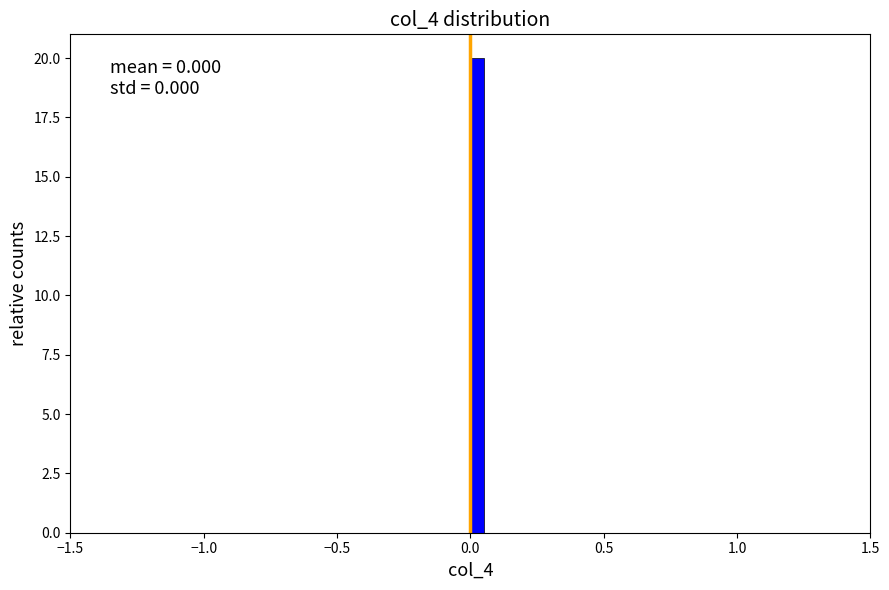

Read against the x-axis, roughly where is the centre of the tallest bar?

0.05